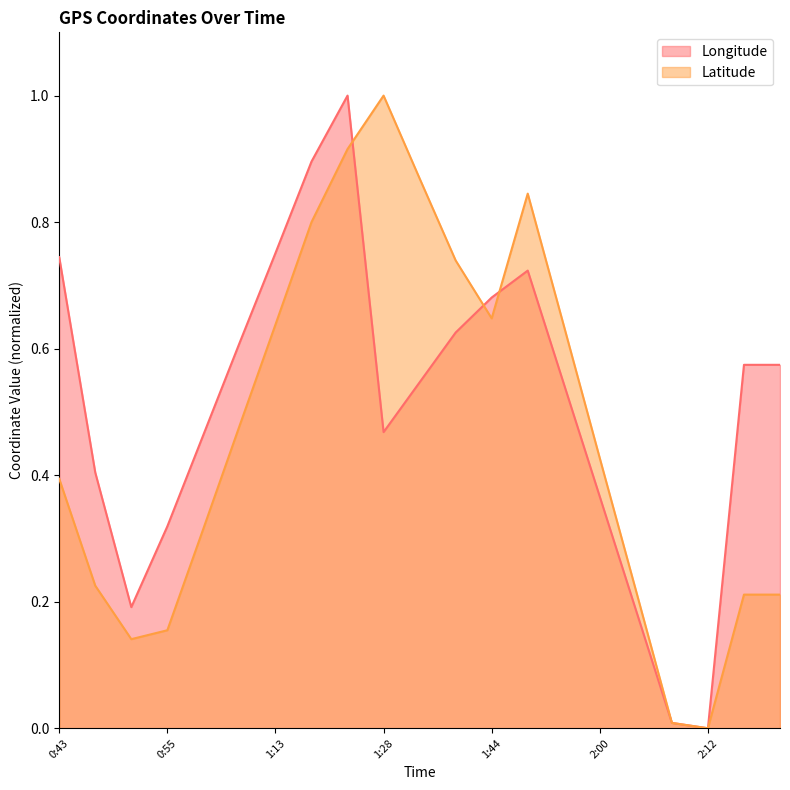

What is the total value across all series at 1:13?

1.4